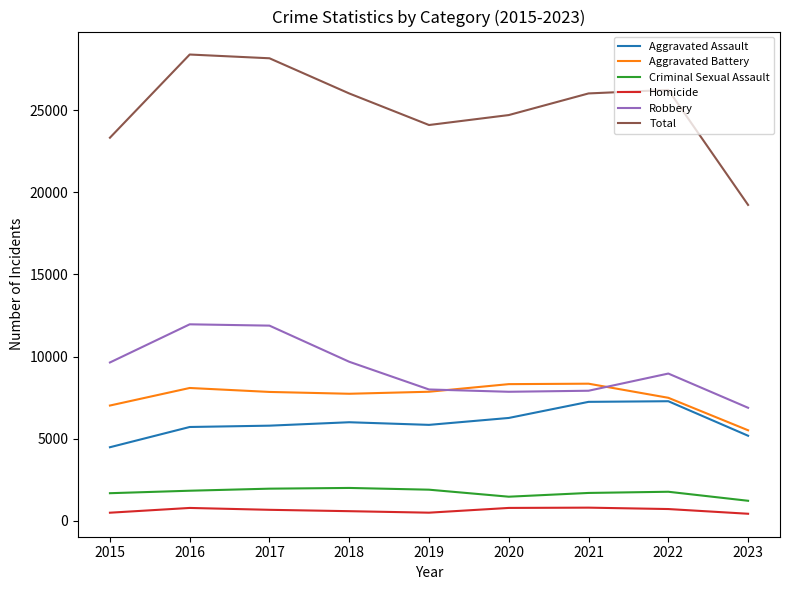

What is the average value of the Aggravated Assault series?

5977